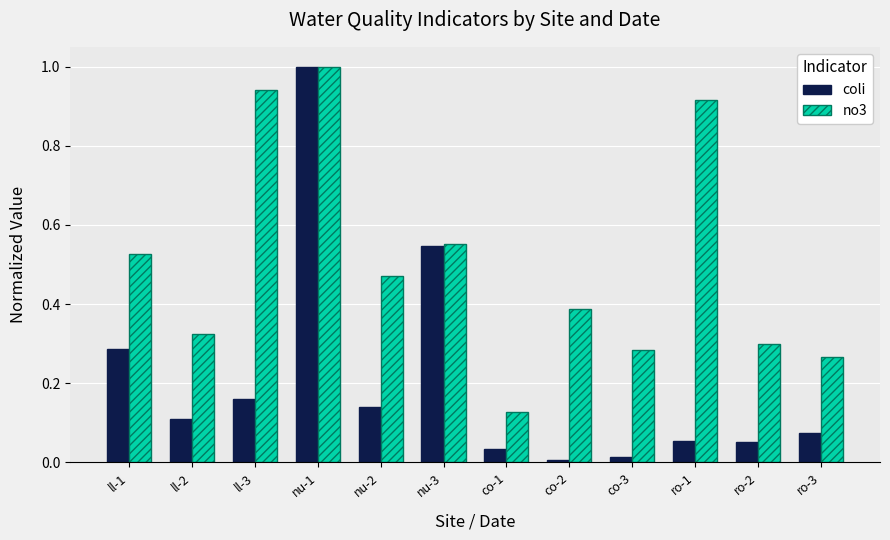

What is the sum of all no3 values?

6.1